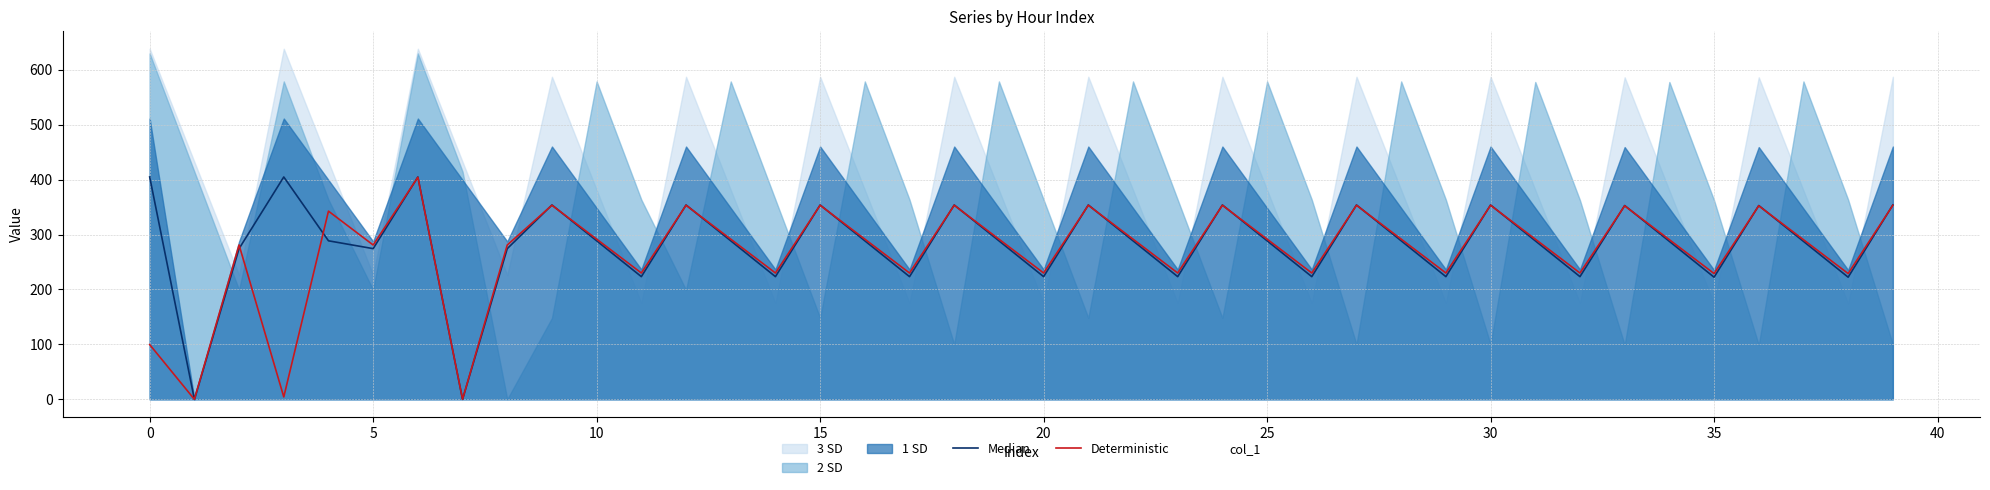

Is it true that Deterministic equals 353.4 at 15?

True